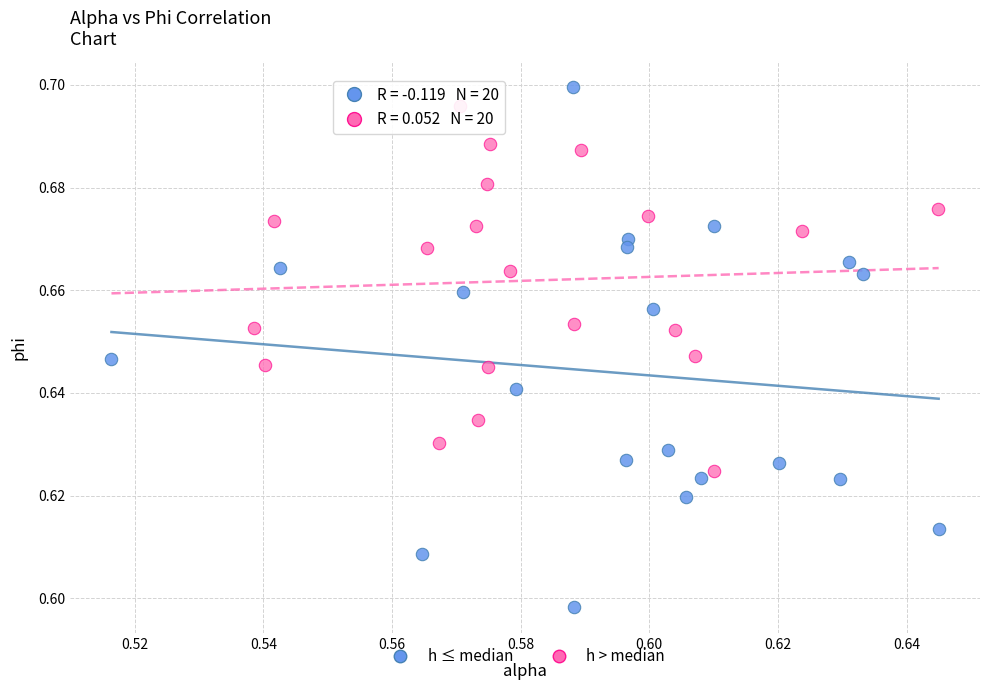

Which series contains the highest Y value?

h ≤ median